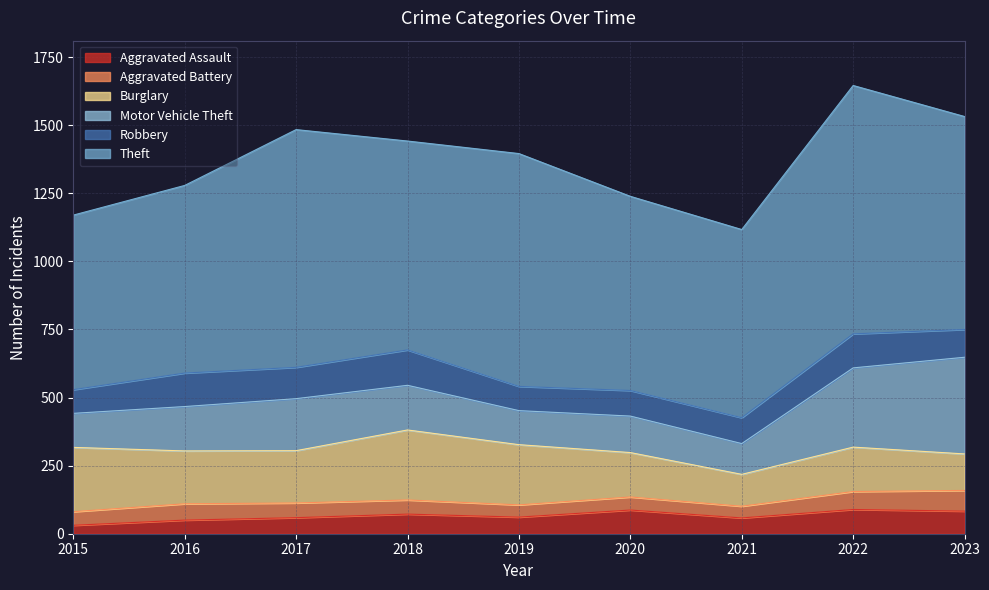

At which category does Aggravated Battery reach its first local peak?

2016